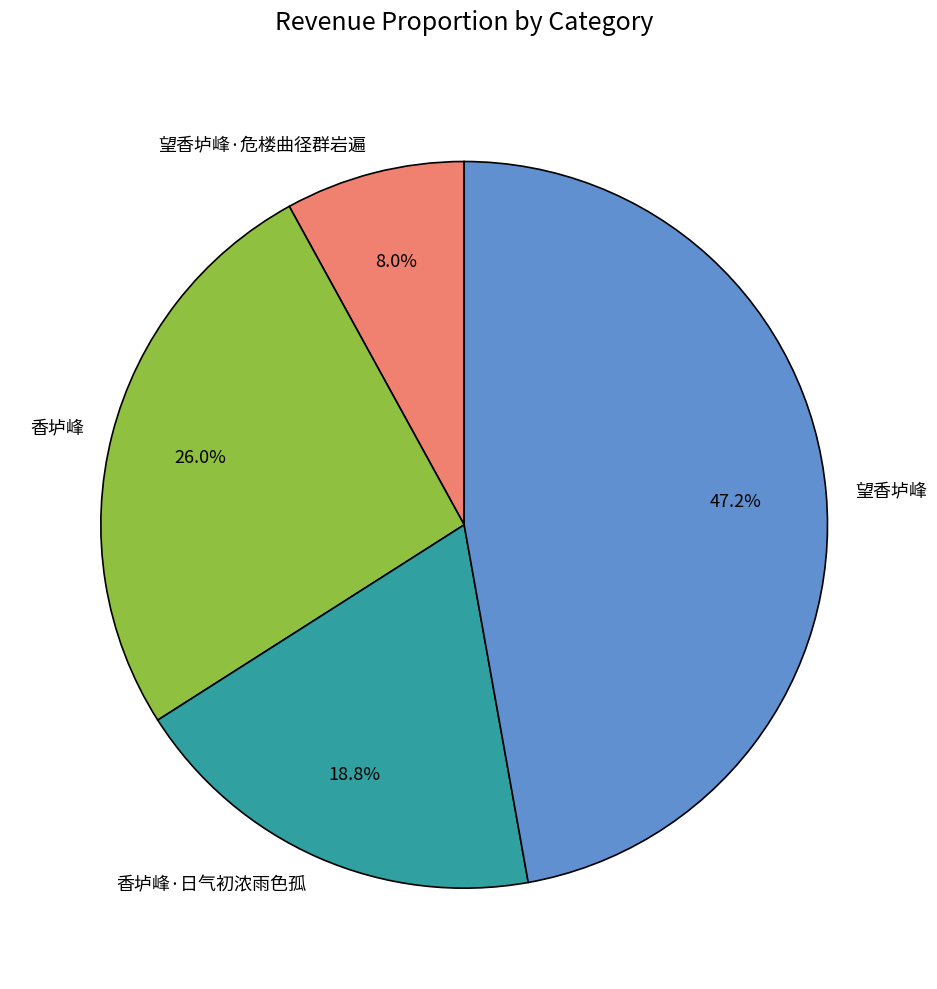

To the nearest percent, what is the combined percentage of 香垆峰 and 香垆峰·日气初浓雨色孤?

45%